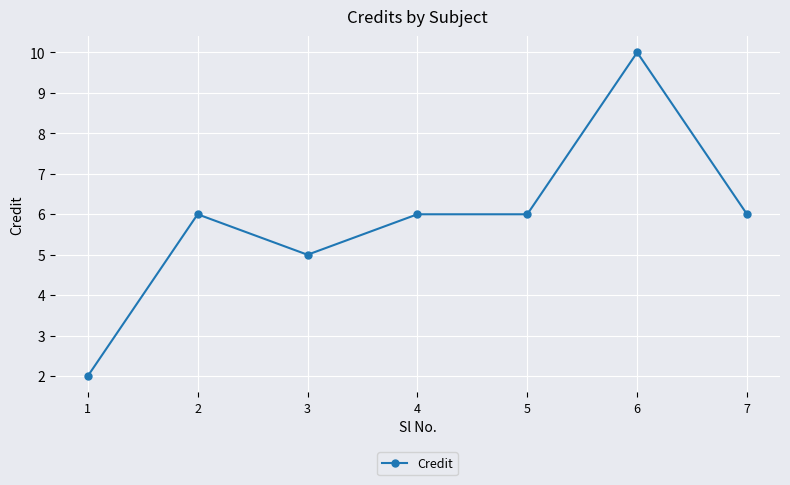

The value at 3 is 7. True or false?

False